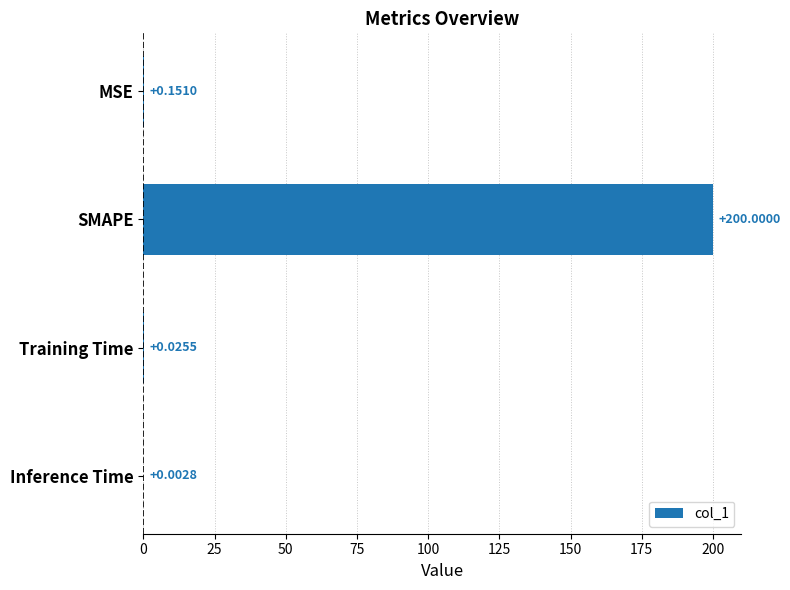

At which category does the chart reach its peak across all series?

SMAPE